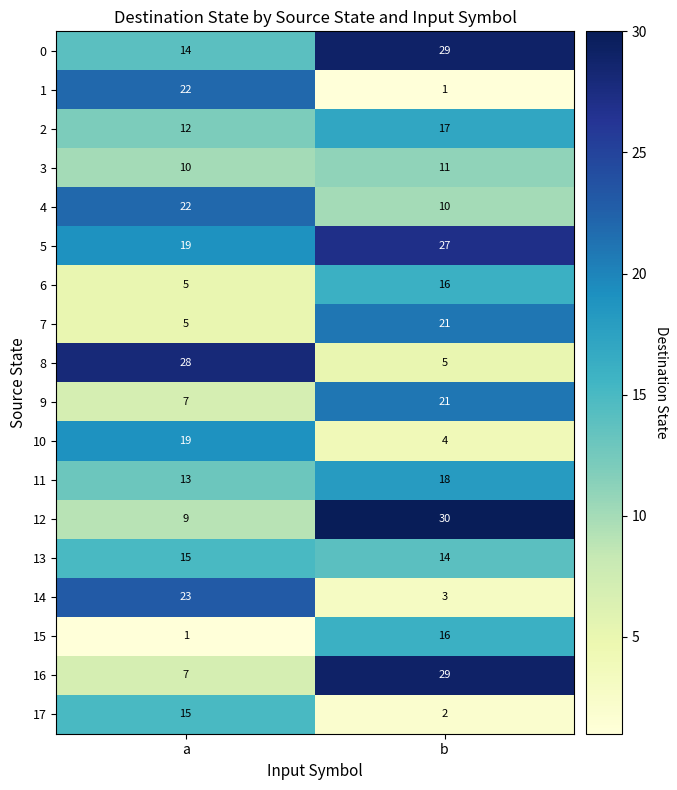

Is the value of 10 at a greater than the value of 1 at b?

Yes